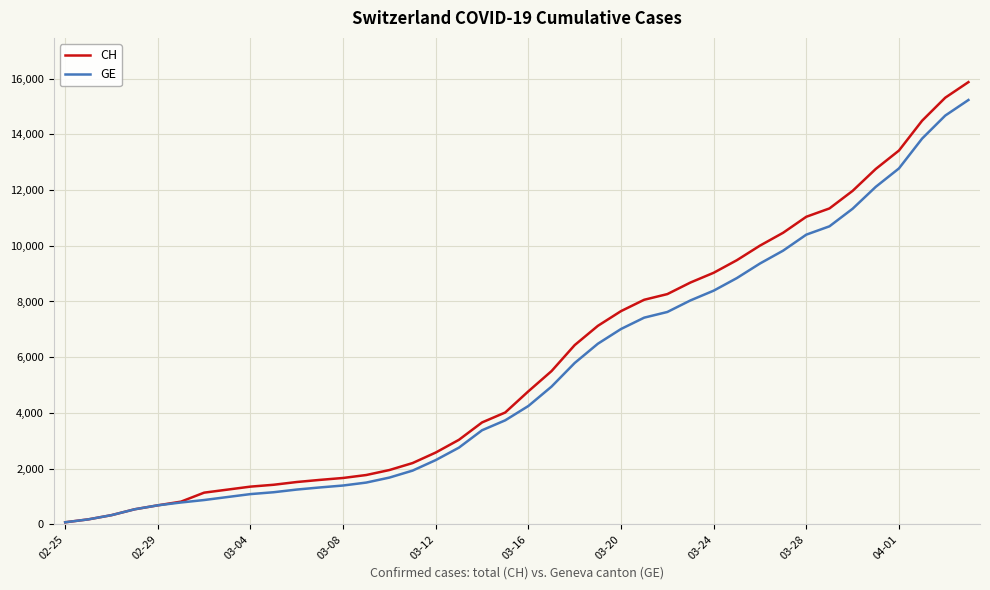

What are all the series names shown in the legend?

CH, GE